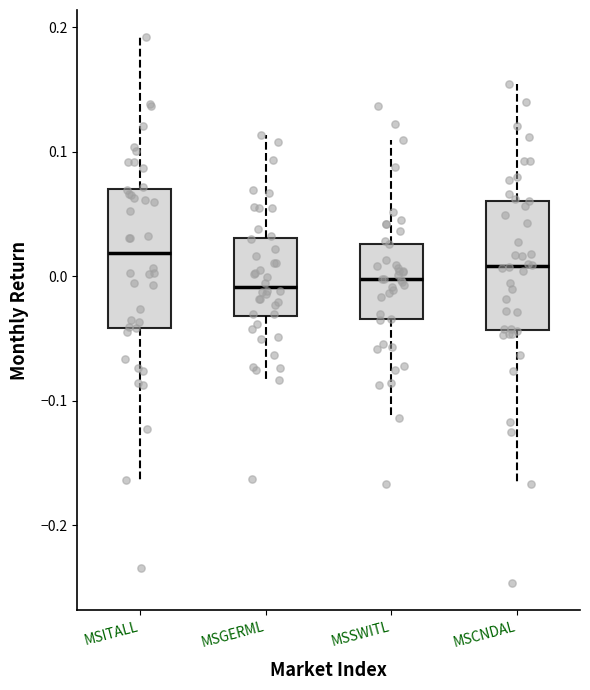

Which box has the highest median line?

MSITALL